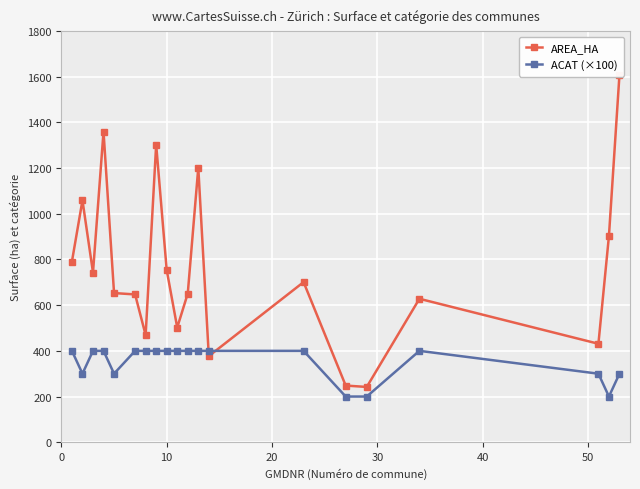

True or false: ACAT (×100) has more than 0 points higher than both neighbors.

True